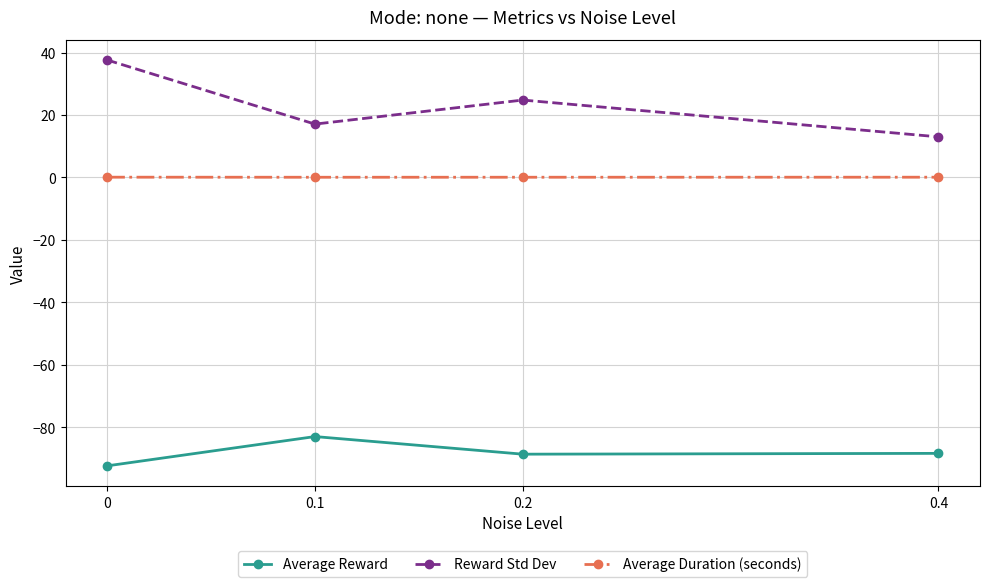

Rank the series at 0.4 from lowest to highest value.

Average Reward, Average Duration (seconds), Reward Std Dev